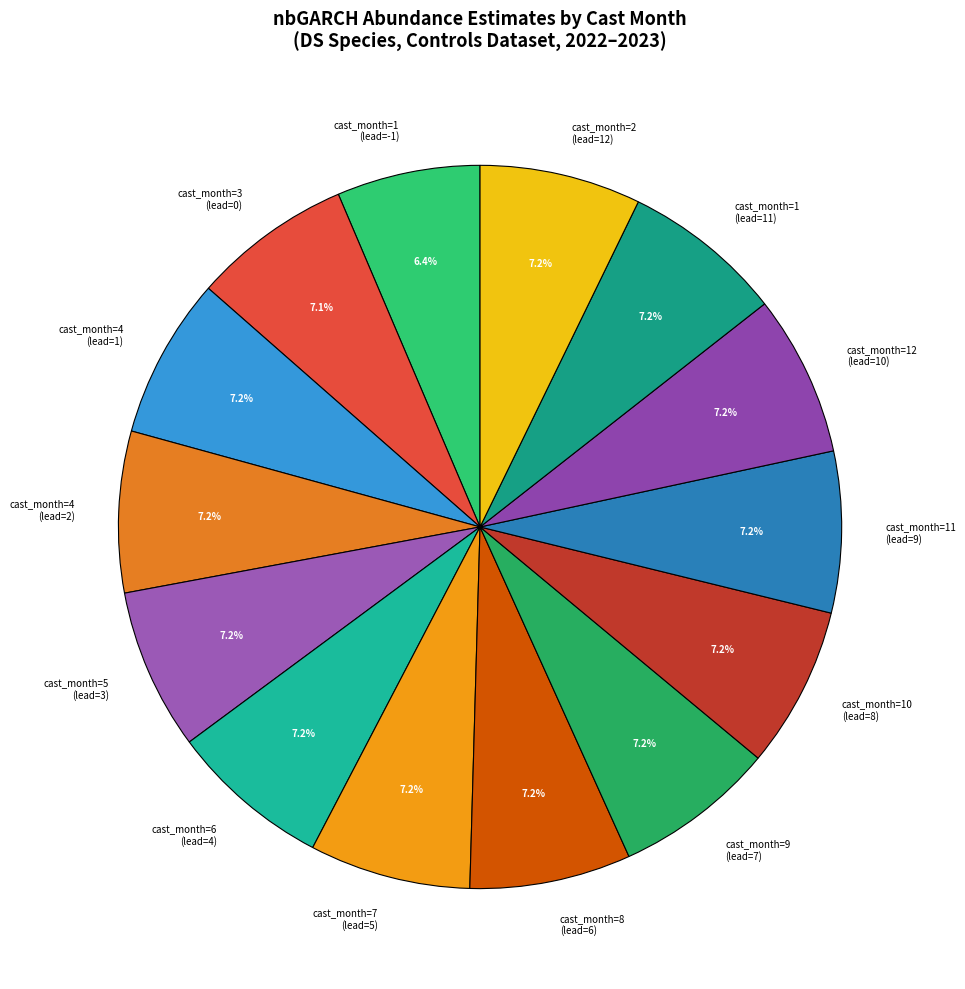

Is there any slice that represents more than half of the pie?

No